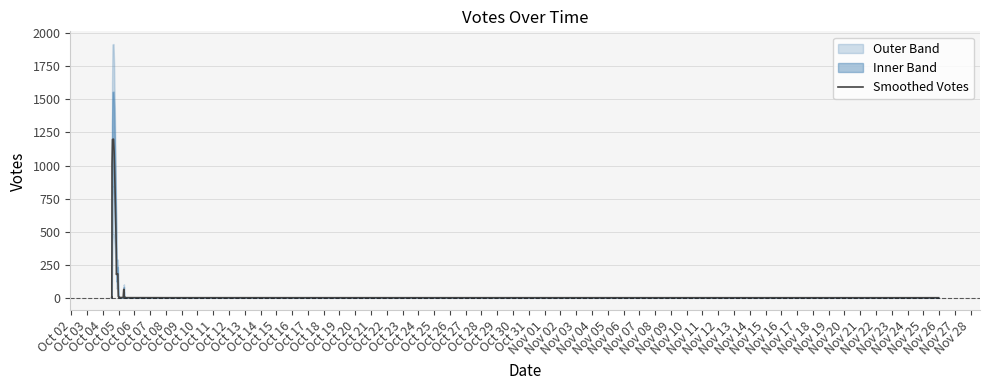

What is the sum of all values?

7288.2